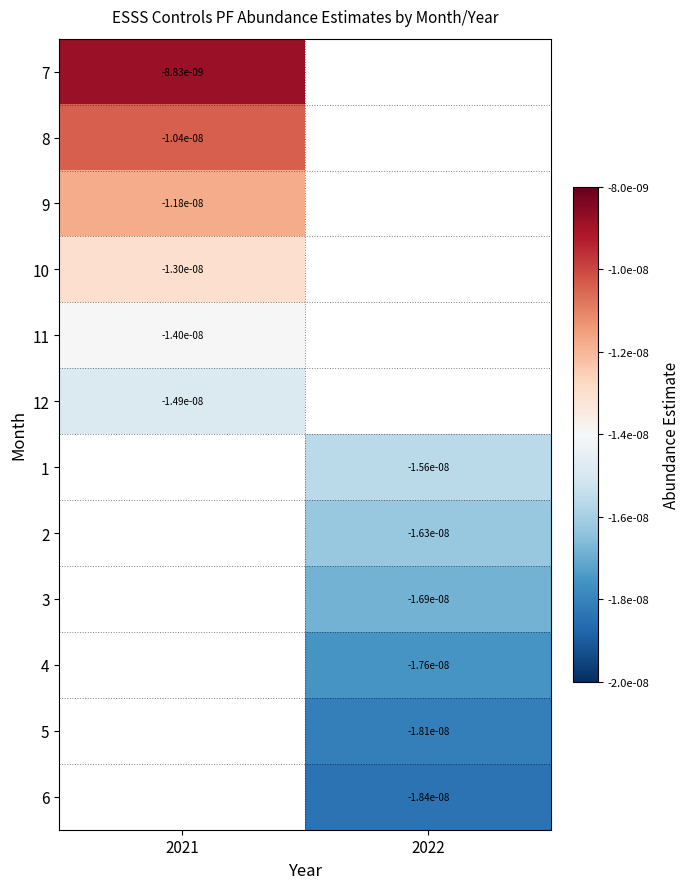

At which label does 4 reach its minimum?

2021